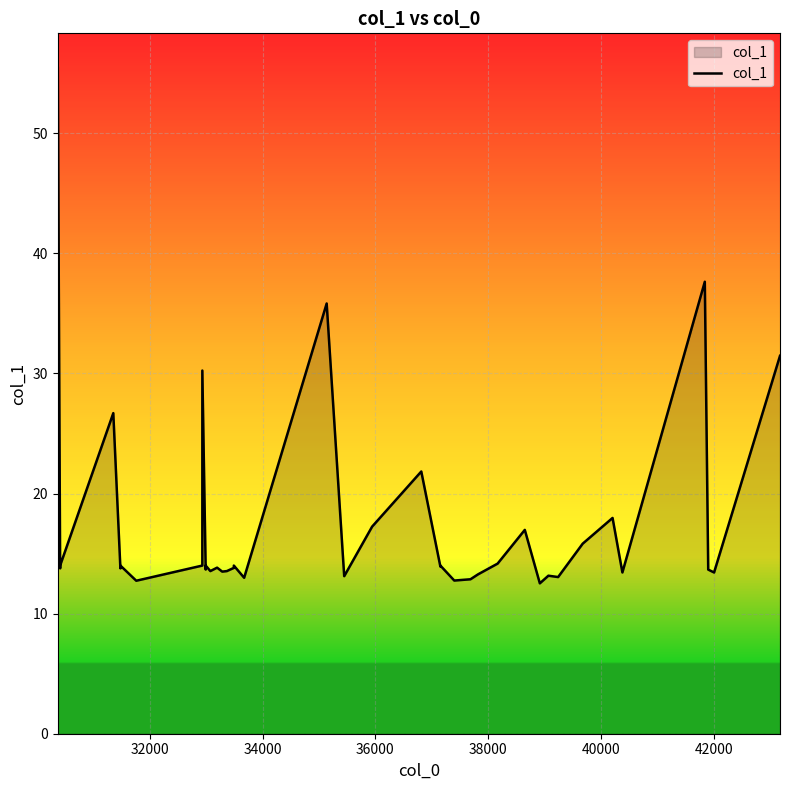

How many data points are less than 13?

5